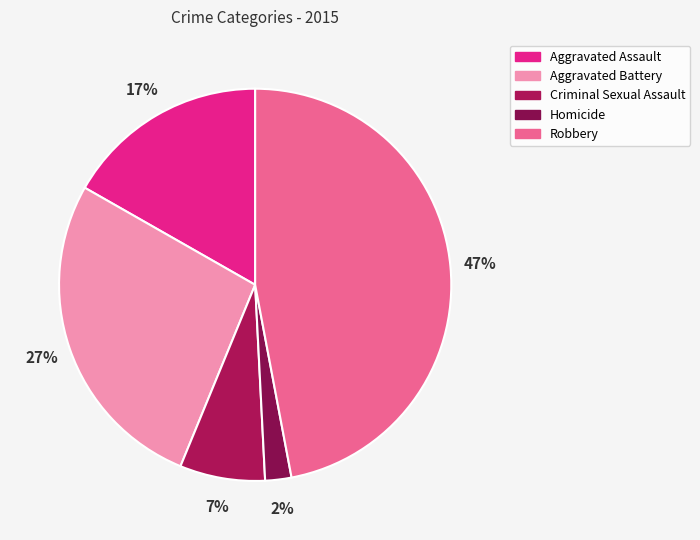

Which has a higher value, Aggravated Assault or Robbery?

Robbery